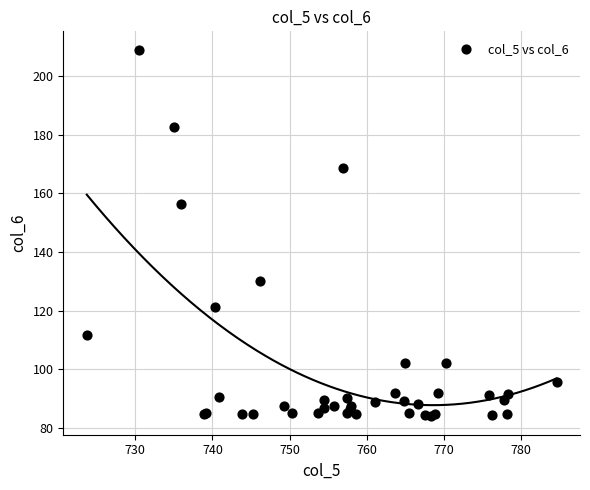

What Y value in the scatter plot is closest to 146?

156.5